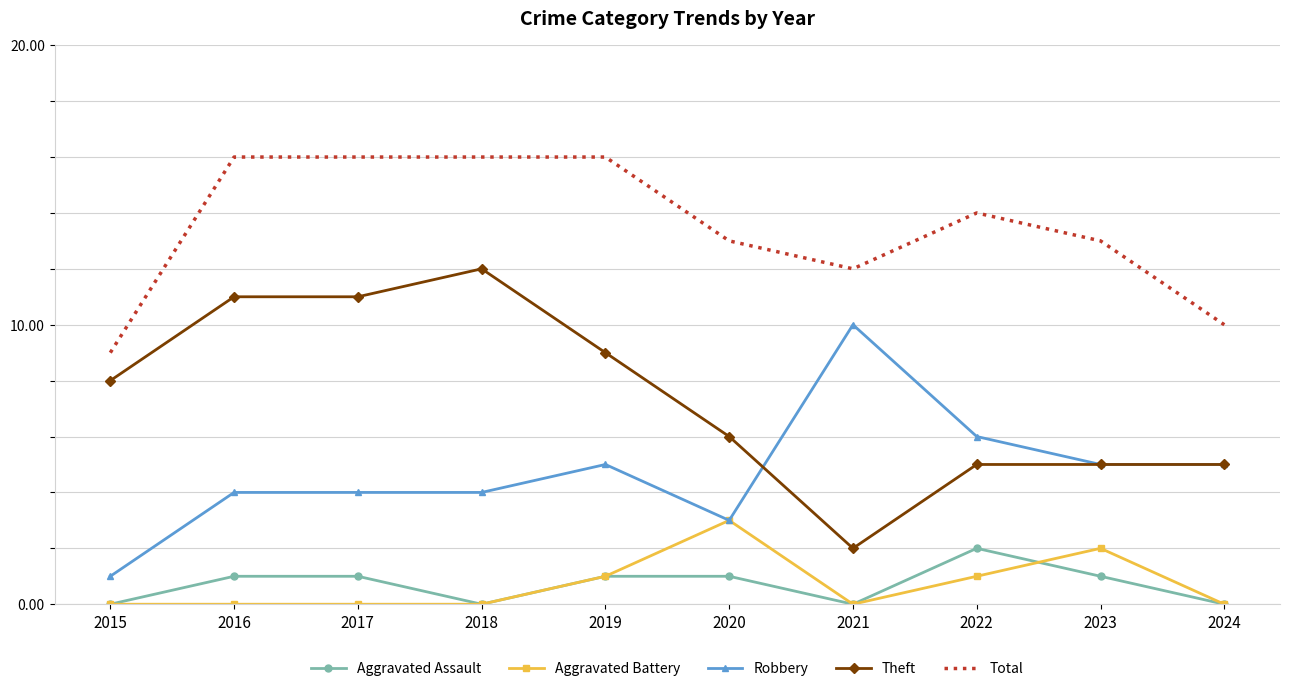

True or false: Robbery and Total cross at least once.

False